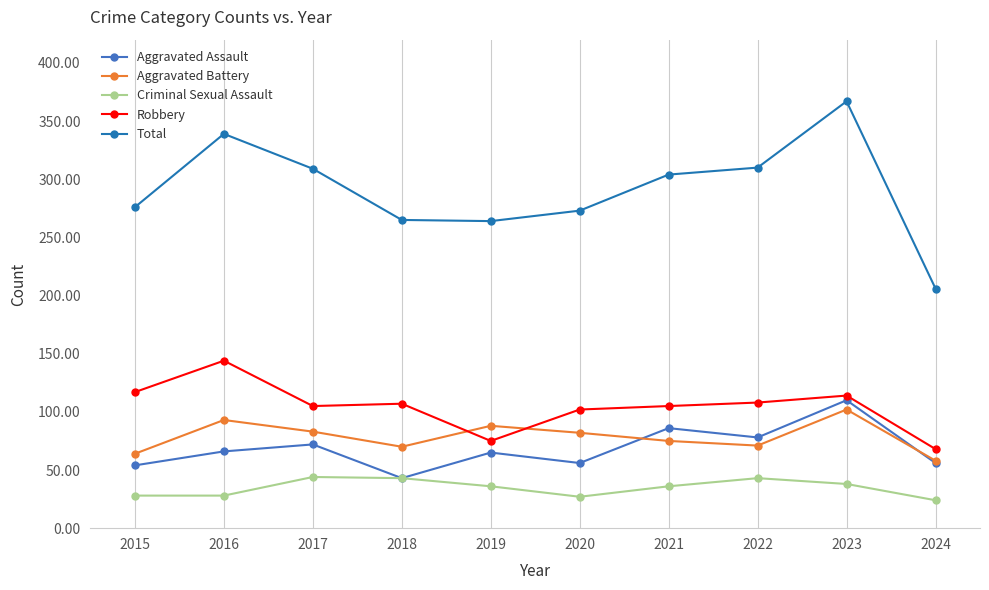

What is the greatest value displayed?

367